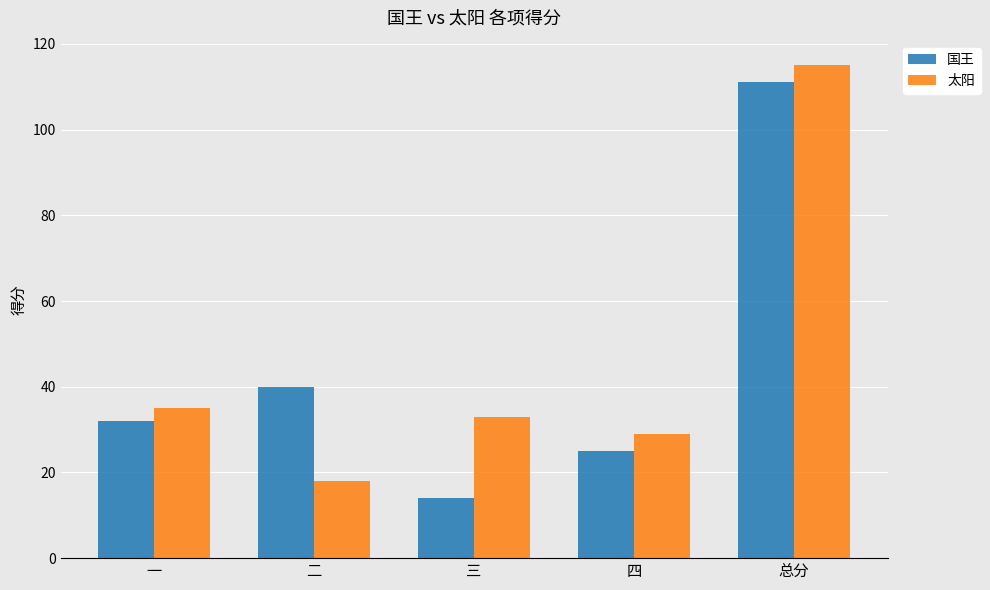

What is the sum of all 太阳 values?

230